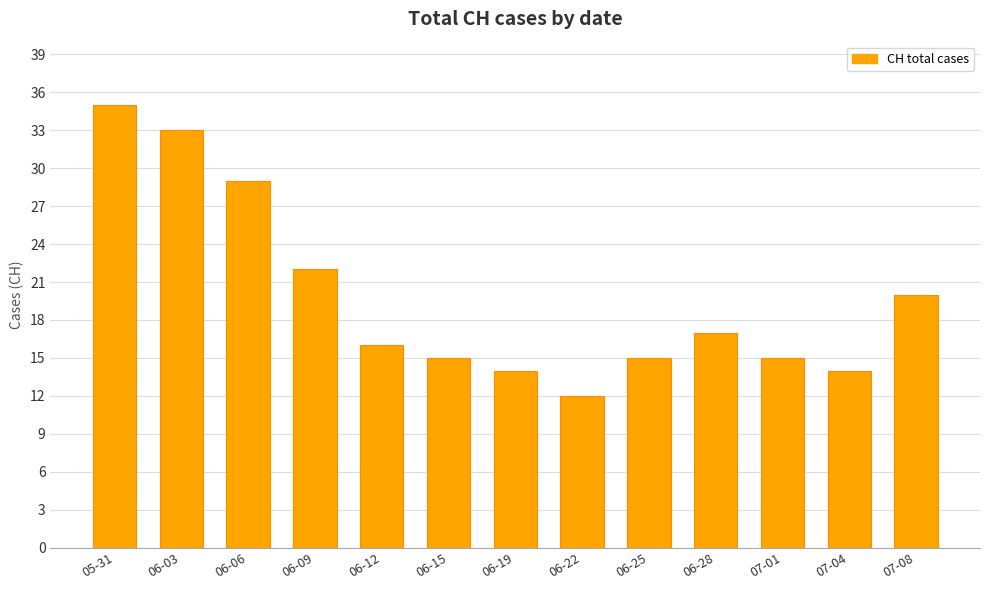

What is the smallest value displayed?

12